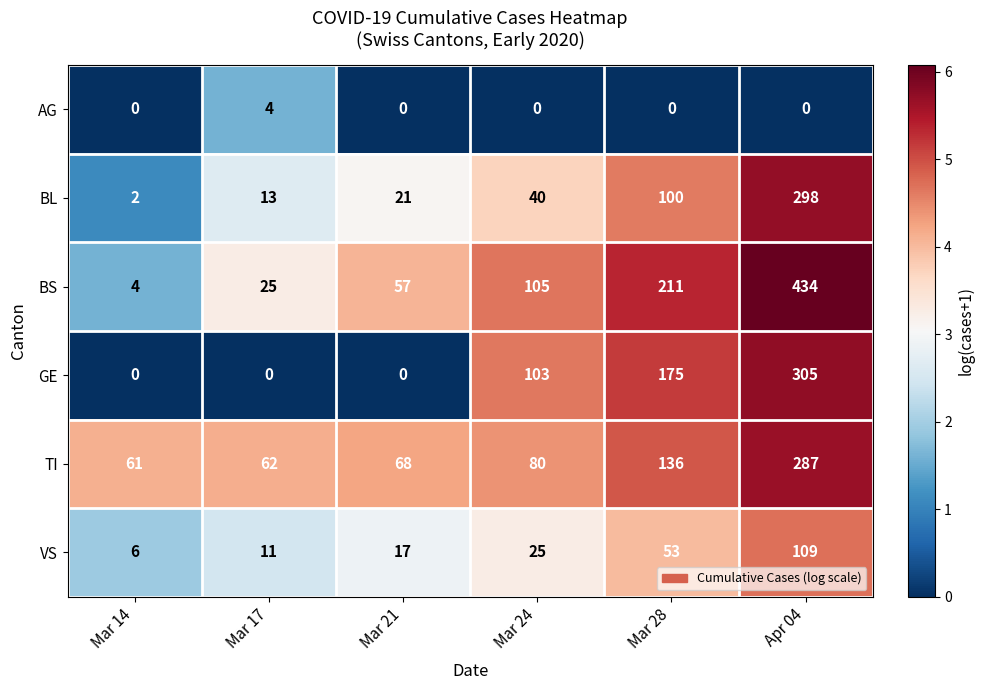

Is it true that TI equals 136 at Mar 28?

True